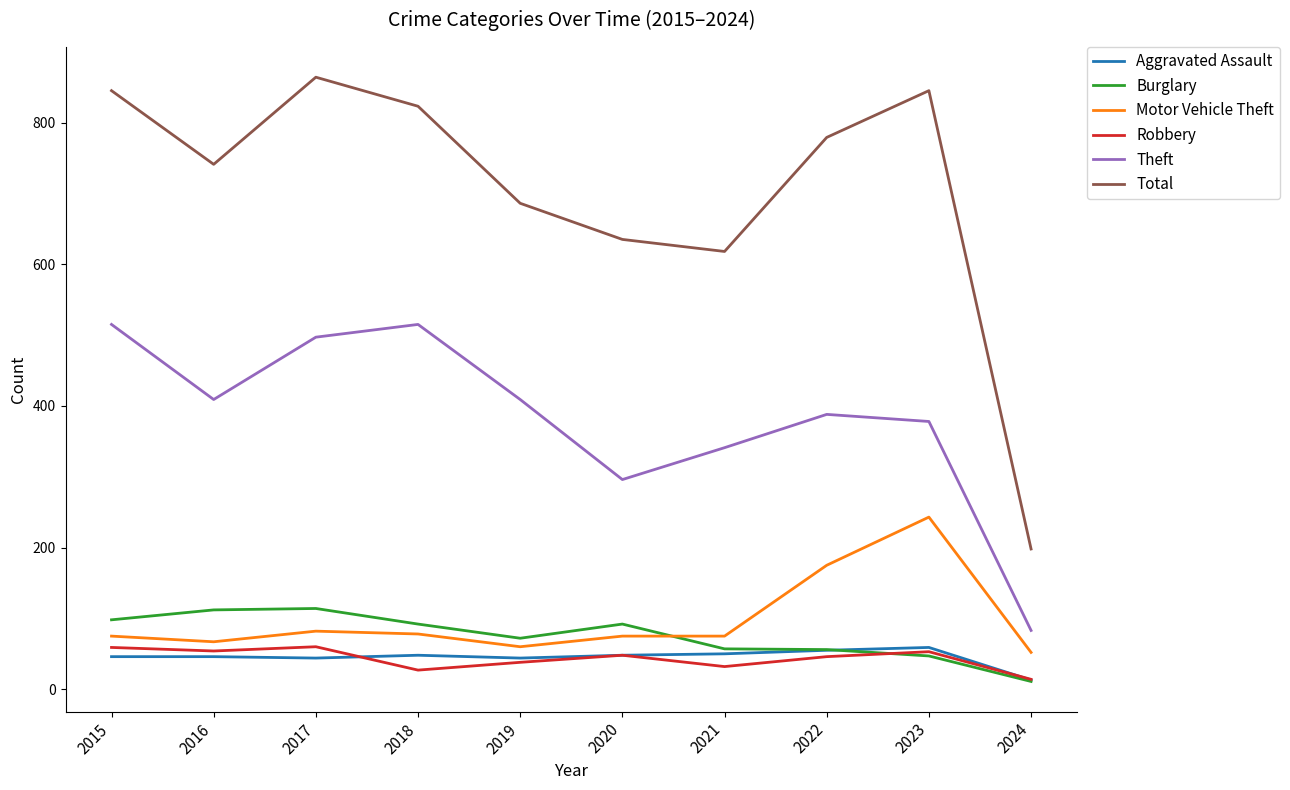

True or false: Motor Vehicle Theft has a value of 360 at 2023.

False